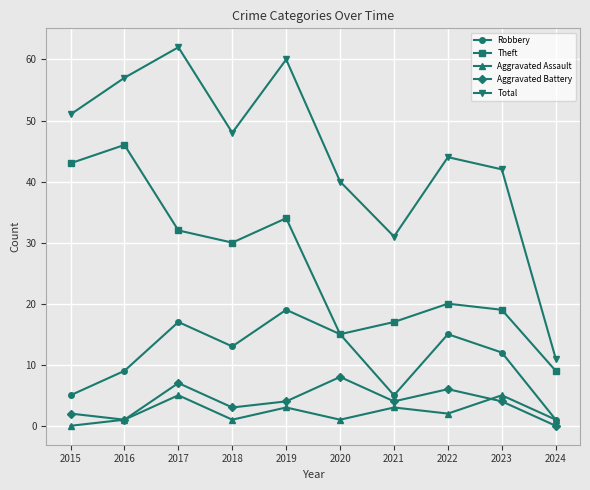

What is the maximum value for Total?

62